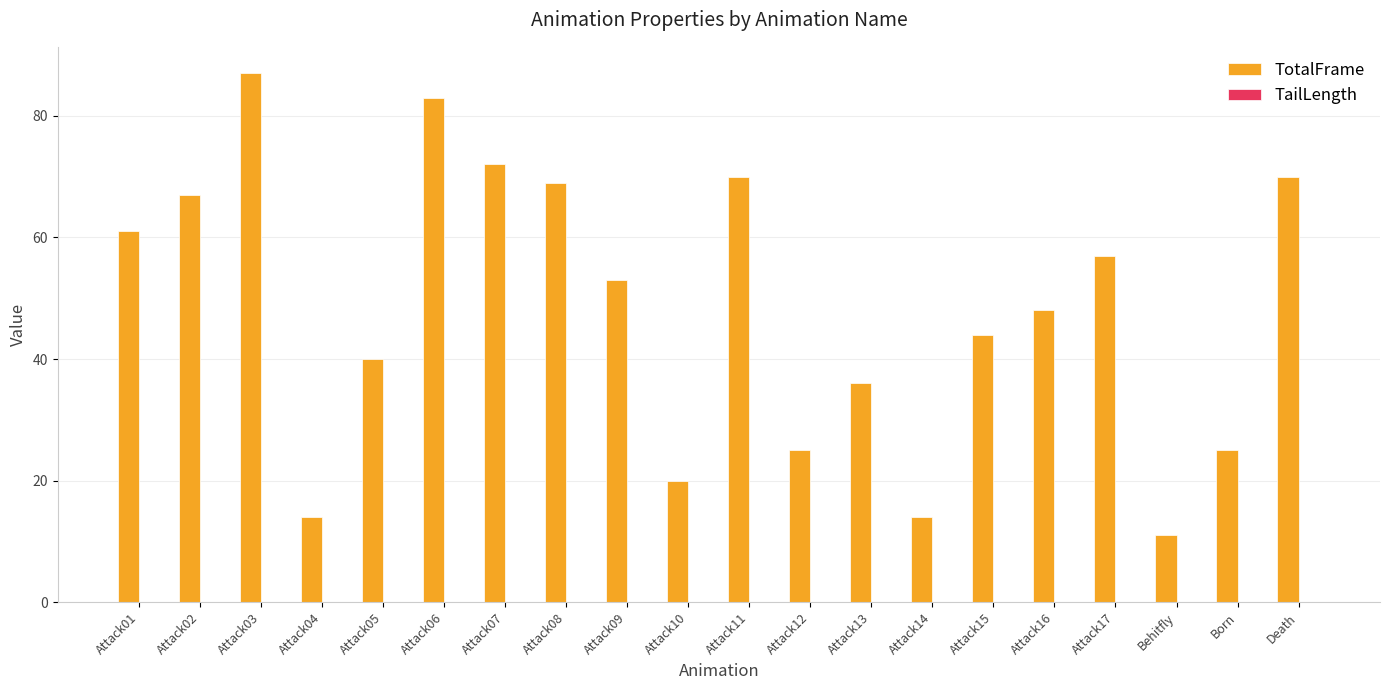

The TotalFrame series shows 39.0 at Attack08. True or false?

False